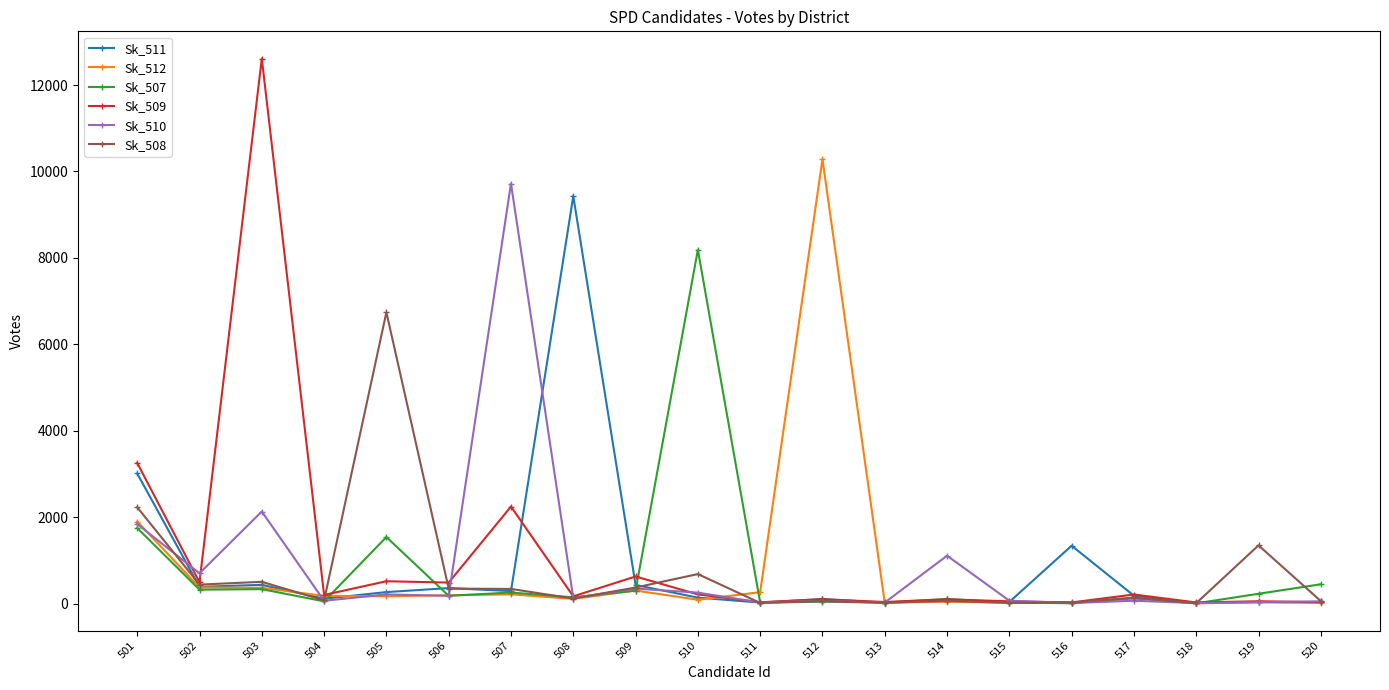

At how many categories does at least one series exceed 4262?

6